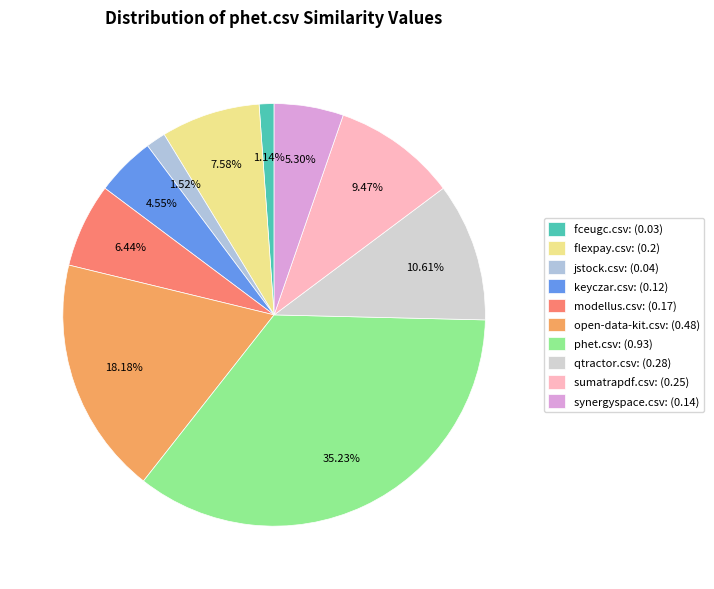

What percentage do sumatrapdf.csv and modellus.csv together represent?

15.9%